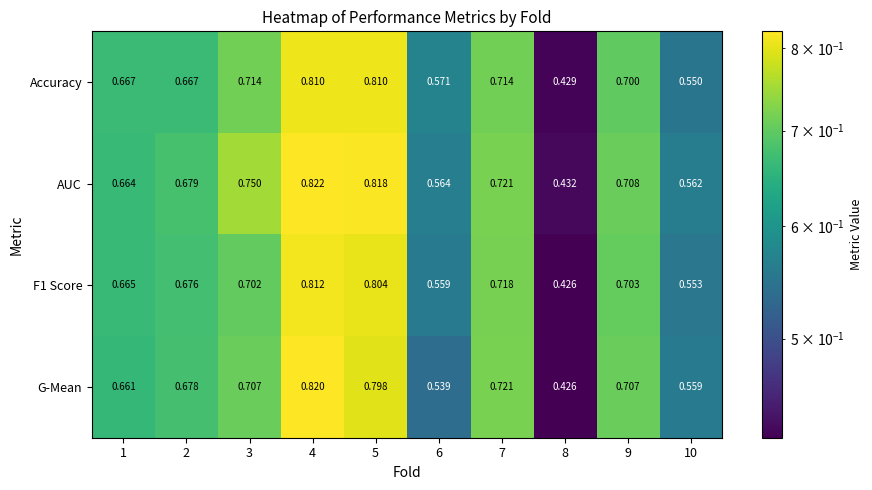

Is the value of Accuracy at 2 greater than the value of AUC at 5?

No